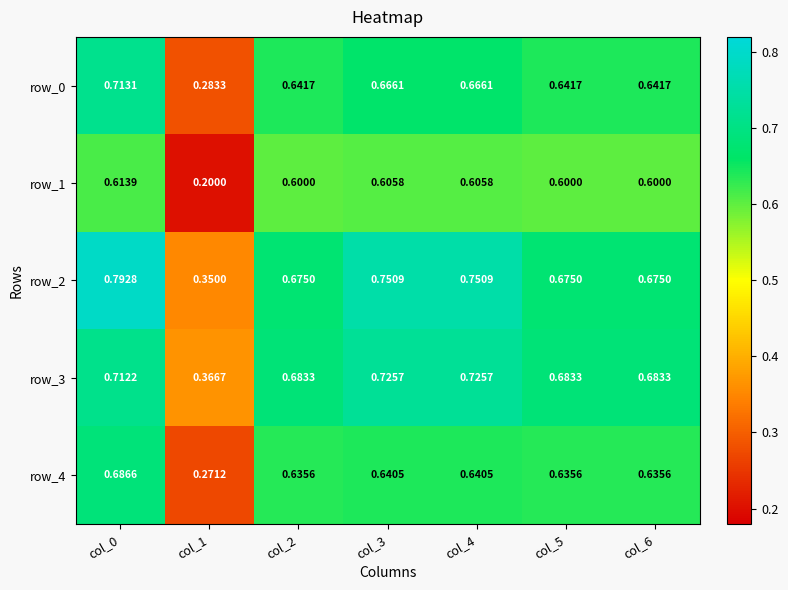

What is the total value across all series at col_5?

3.2